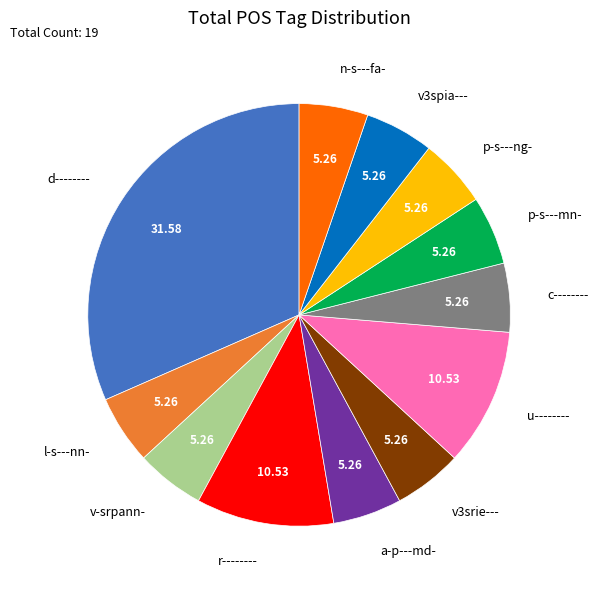

Does p-s---mn- account for over 50% of the chart?

No